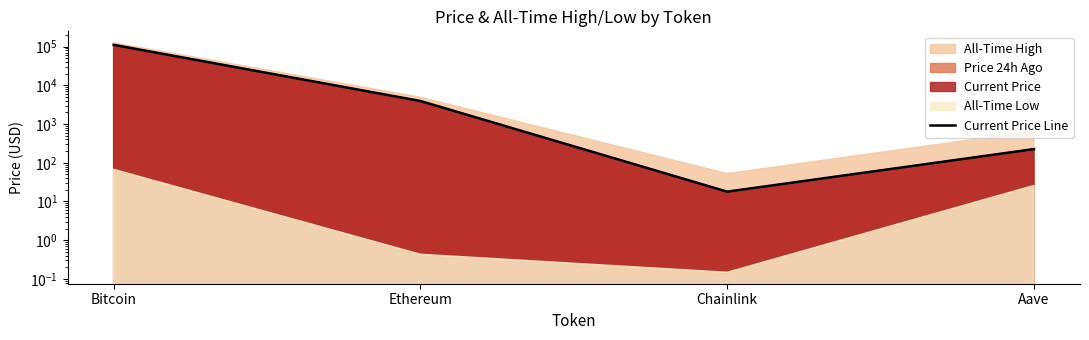

Which category has the lowest value across all series?

Chainlink